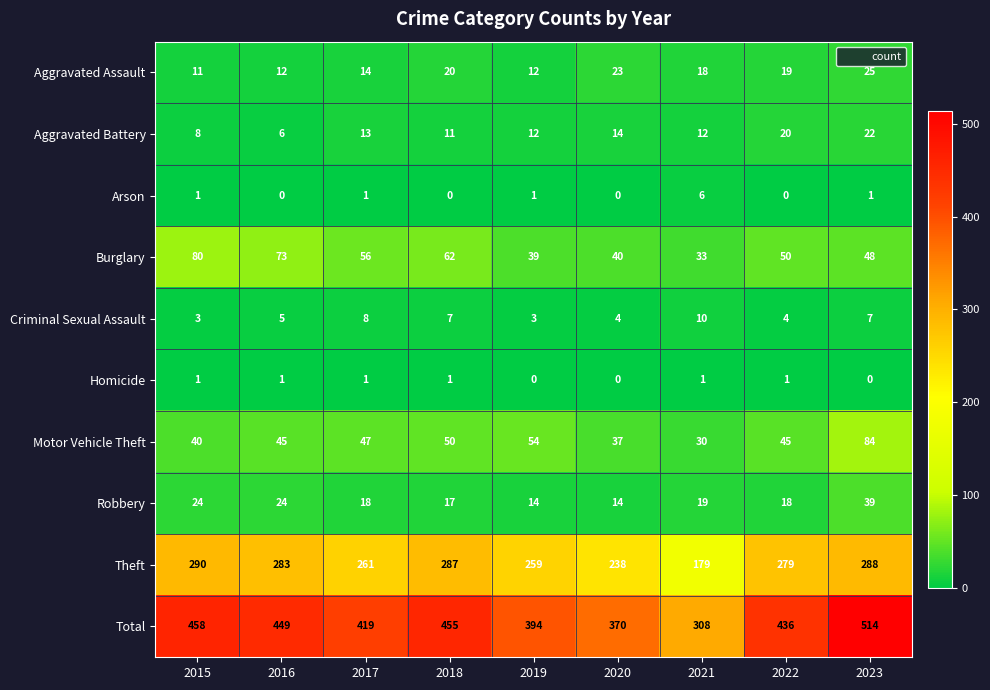

At which category is the sum across all series the highest?

2023